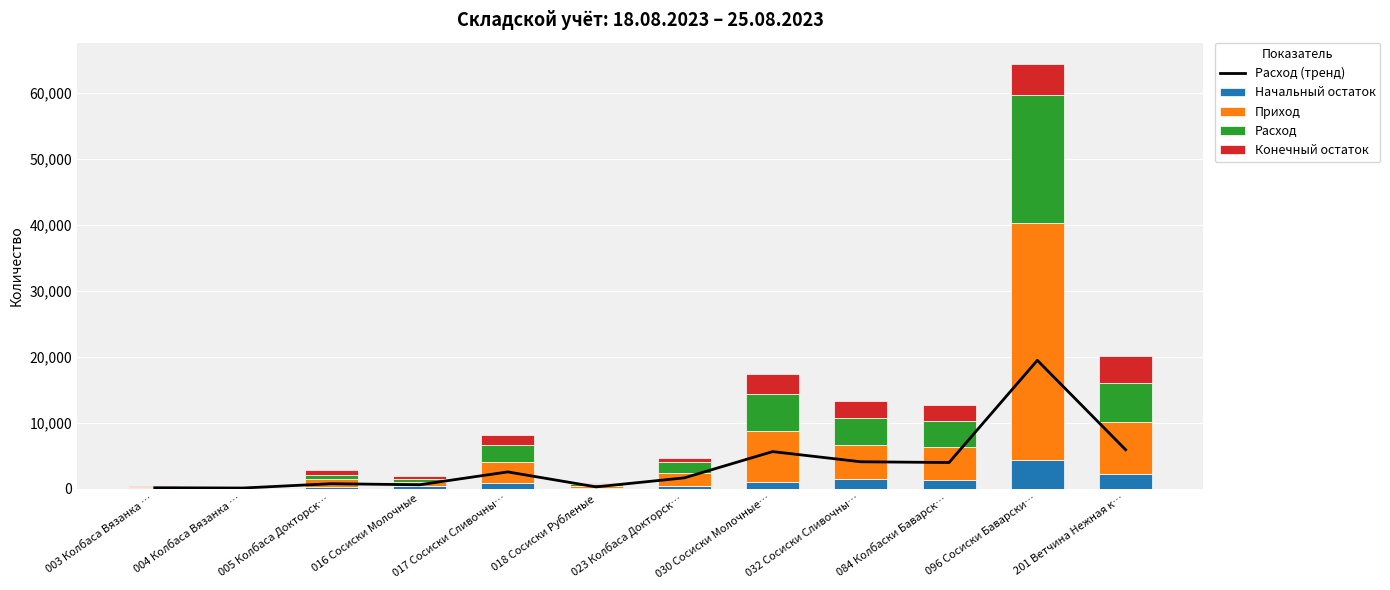

Where does the Расход (тренд) series first go above 2519?

017 Сосиски Сливочны…